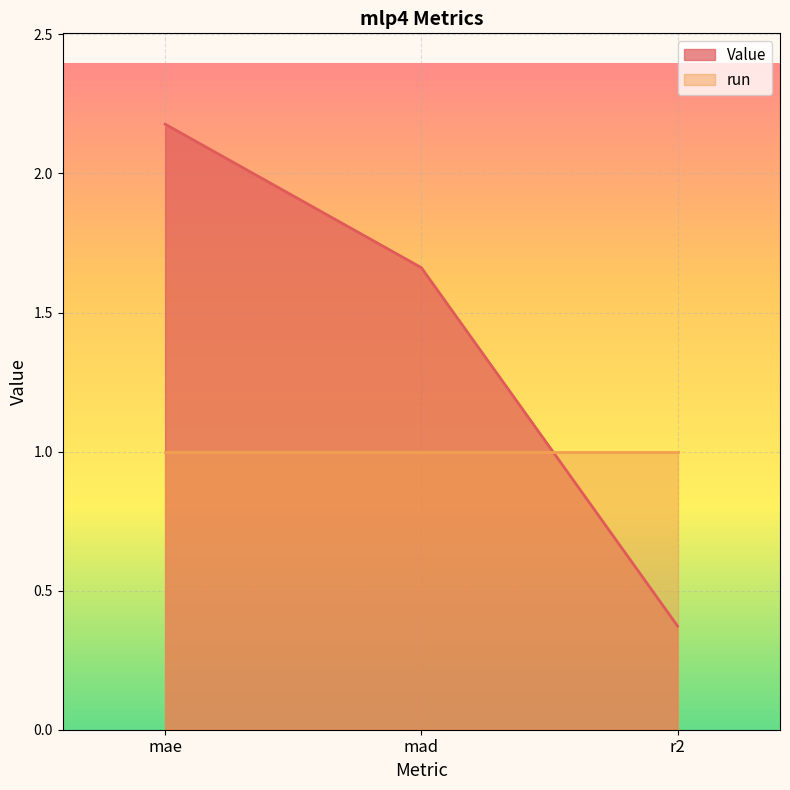

Reading left to right, what are all the values shown in this chart?

2.2	1.7	0.4